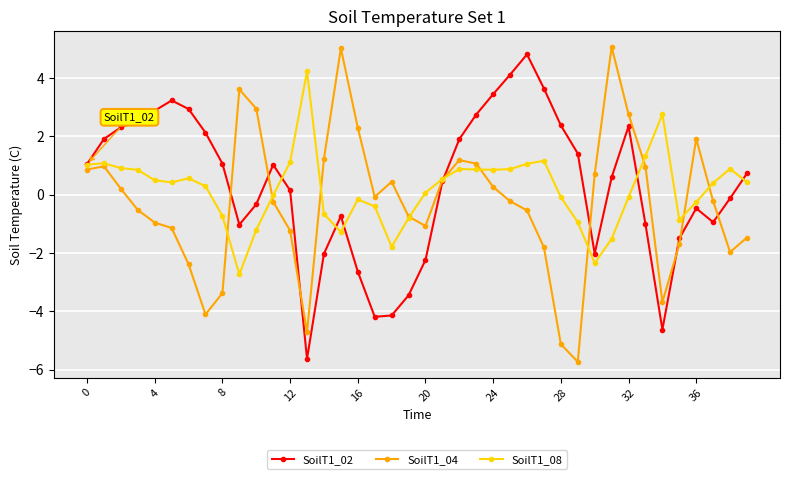

What is the difference between the second highest and minimum values in the SoilT1_04 series?

10.7